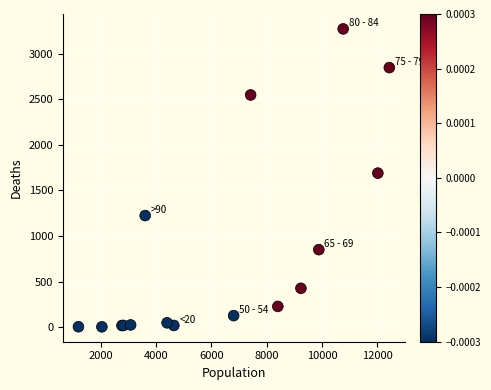

What Y value in the scatter plot is closest to 1638?

1690